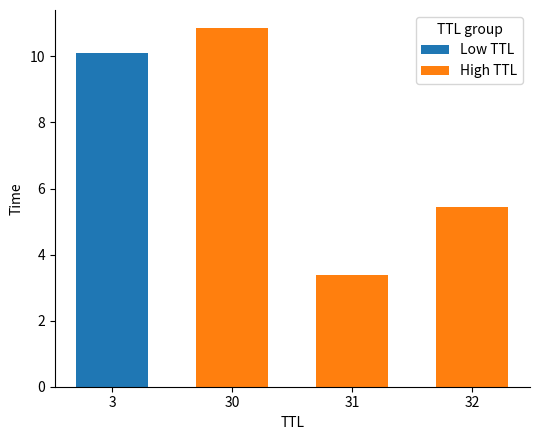

Are the bars grouped side by side (vs. stacked)?

No